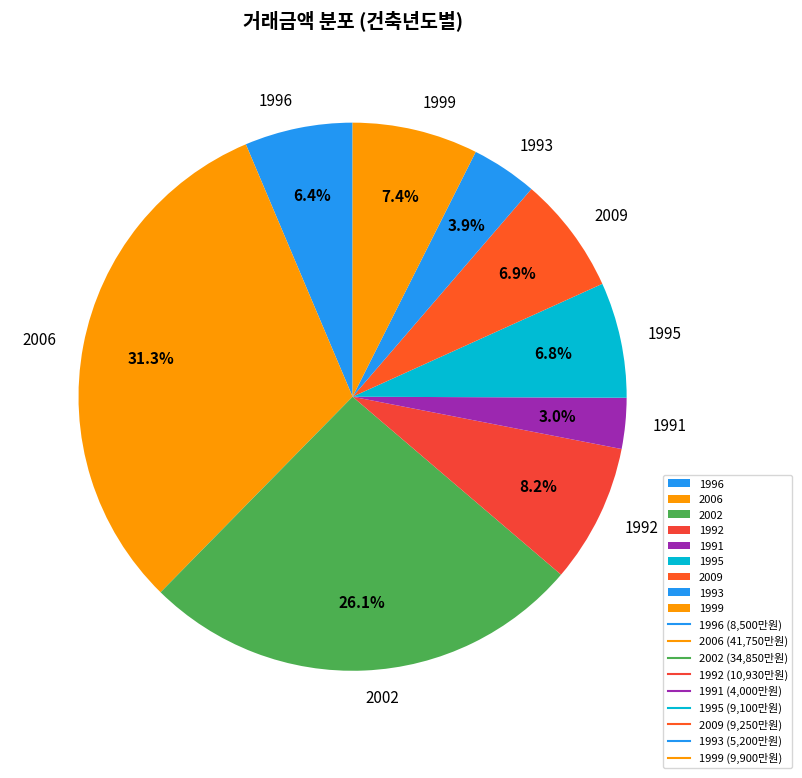

To the nearest percent, what is the combined percentage of 1995 and 2002?

33%